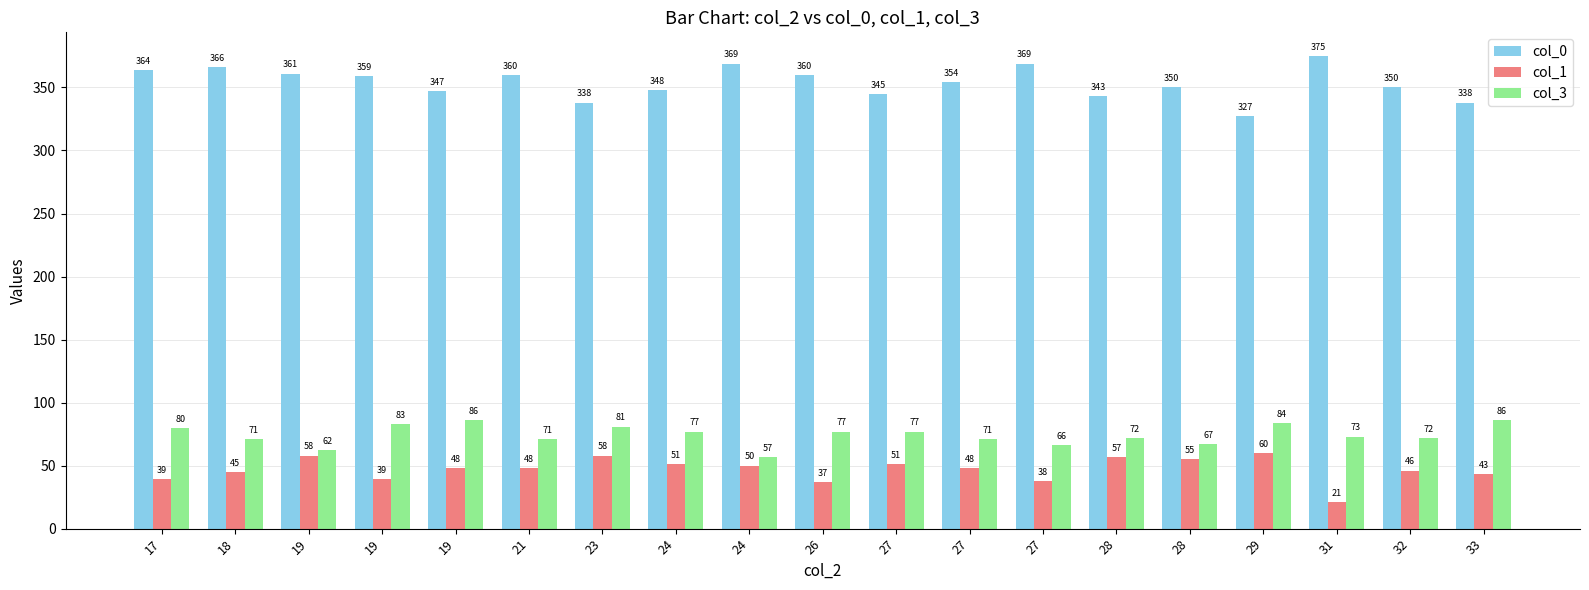

How many bars are there in total?

57